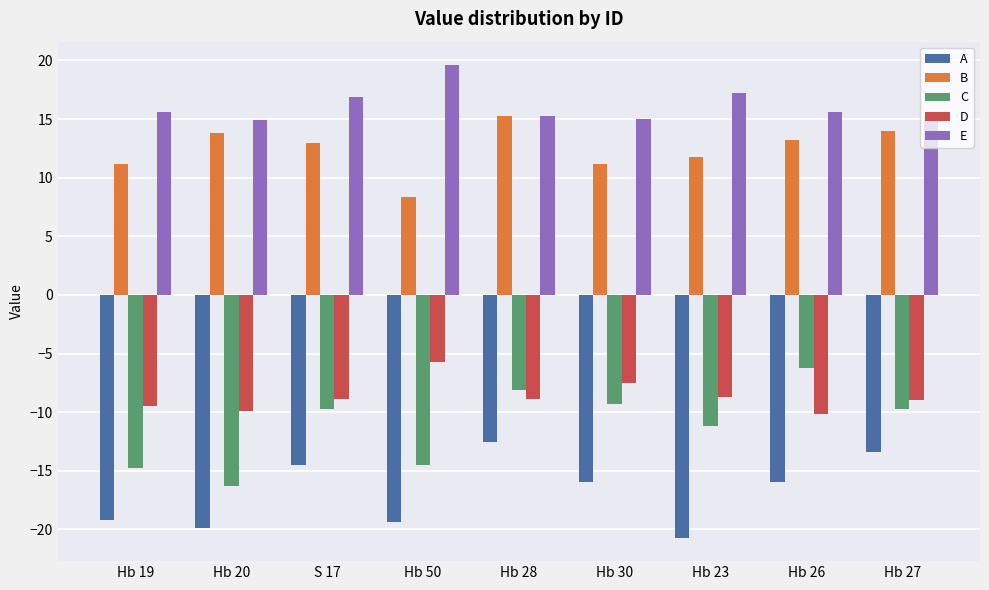

Which series changed the most between Hb 19 and Hb 20?

B